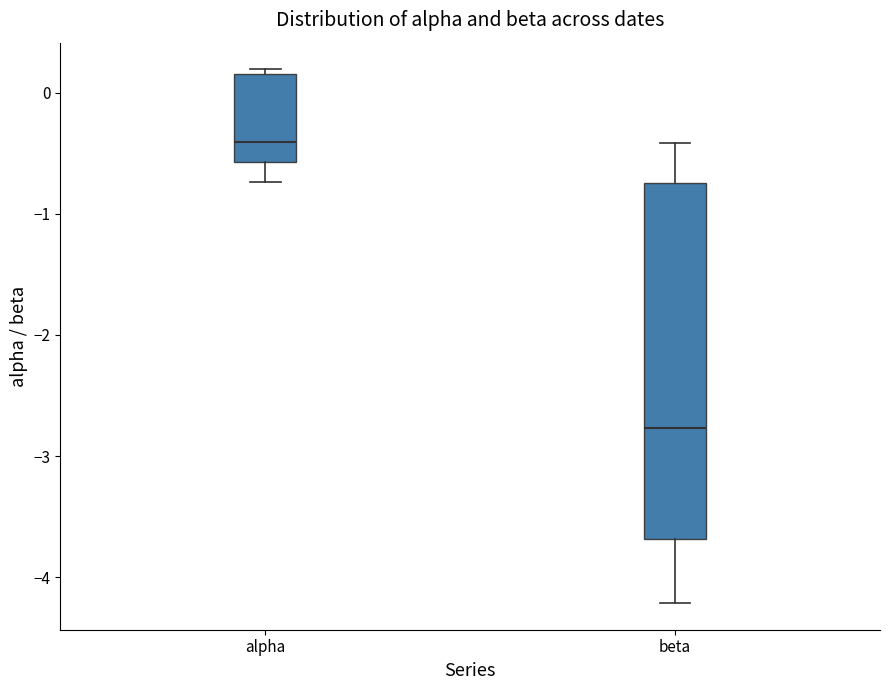

Reading left to right, transcribe this box plot: for each box, give where its median line is, the range the box spans, and where its two whiskers end, as read against the y-axis. The values are not printed on the chart, so give them approximately, as read against the axis.

alpha: median -0.4, box -0.6 to 0.2, whiskers -0.7 to 0.2 (just above the box's upper edge)
beta: median -2.8, box -3.7 to -0.7, whiskers -4.2 to -0.4